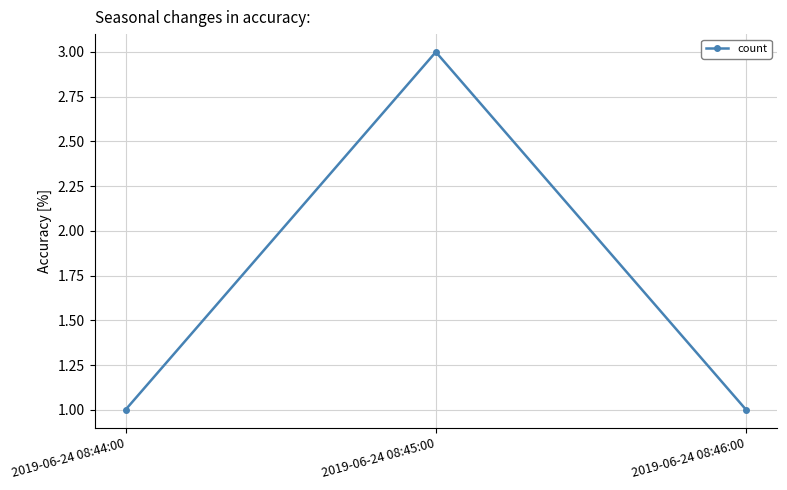

Which has a higher value, 2019-06-24 08:45:00 or 2019-06-24 08:46:00?

2019-06-24 08:45:00